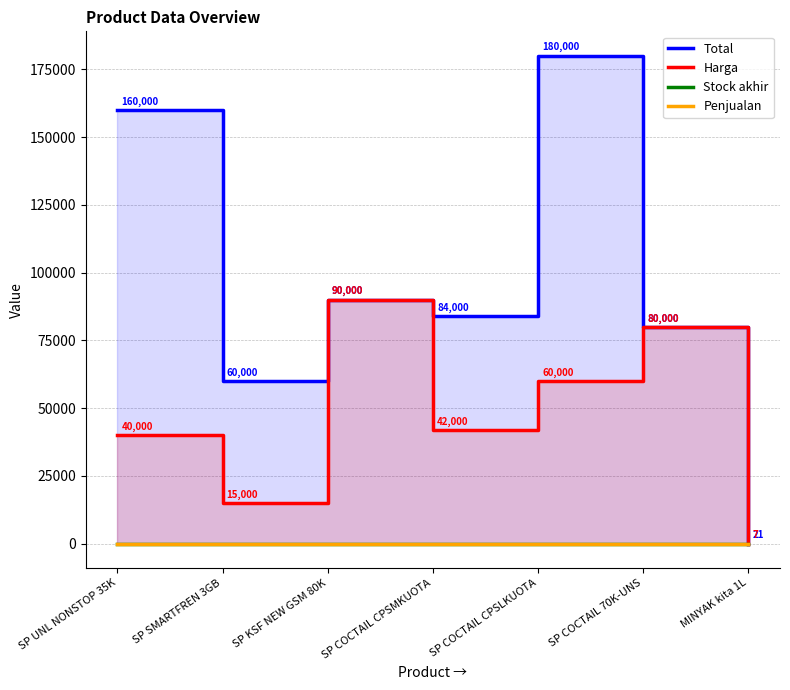

What is the difference between the highest and lowest values at SP COCTAIL CPSLKUOTA?

180000